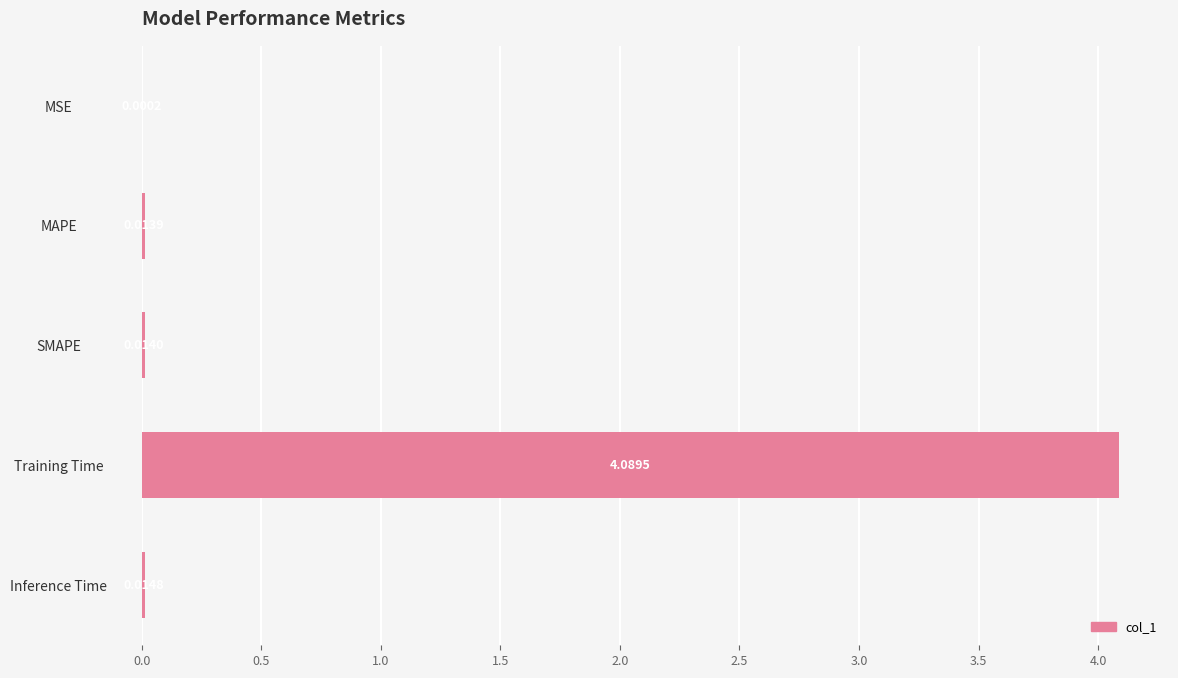

Does the chart contain stacked bars?

No